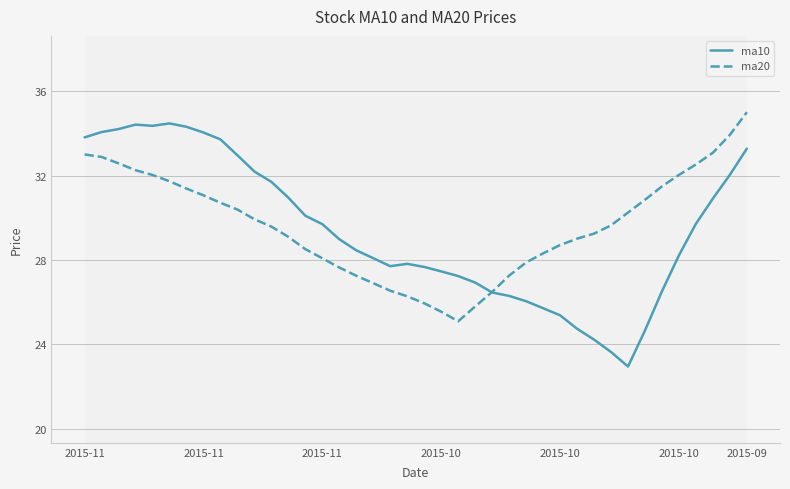

Which series has the widest spread of values?

ma10